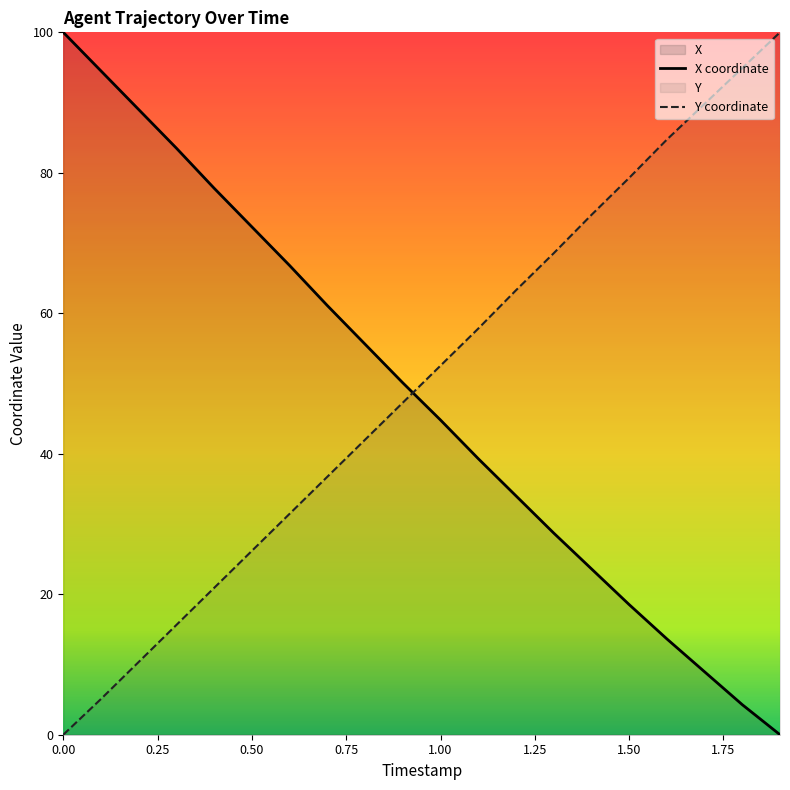

What is the spread (max minus min) of values at 0.00?

100.0